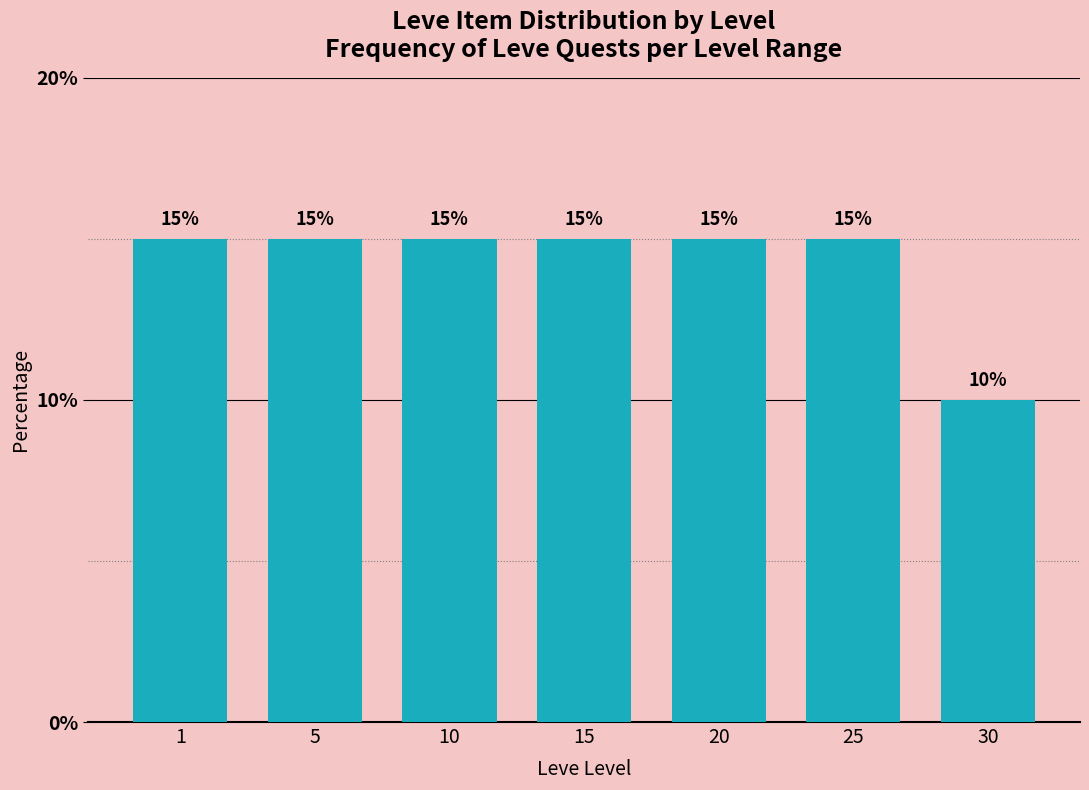

Reading left to right, list all the values displayed in this chart.

15	15	15	15	15	15	10